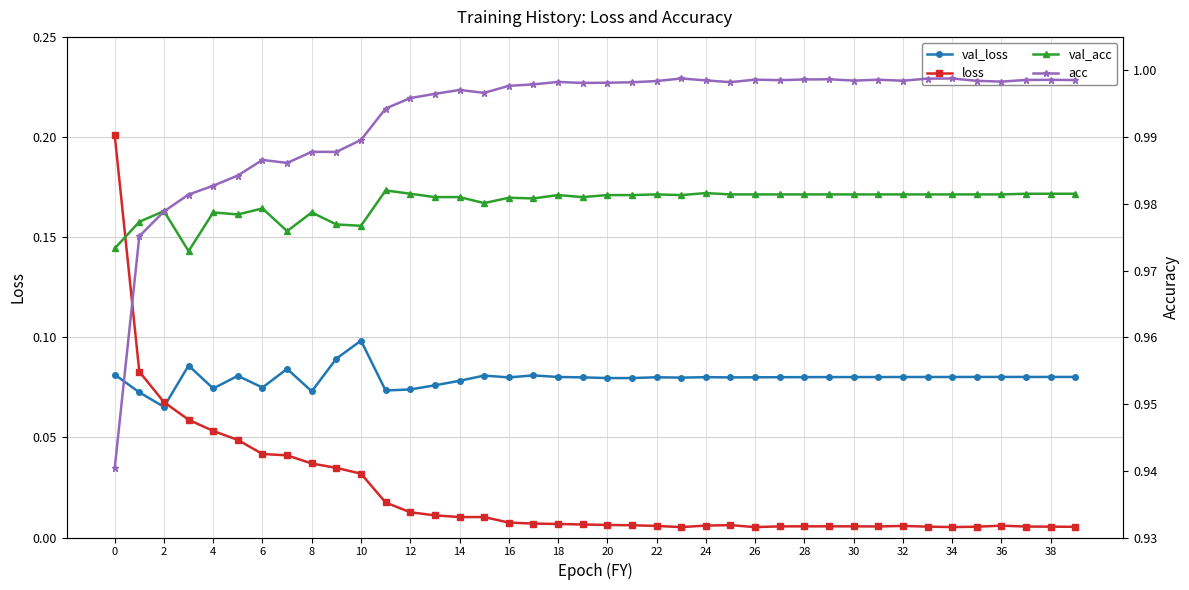

At which label does loss reach its minimum?

26